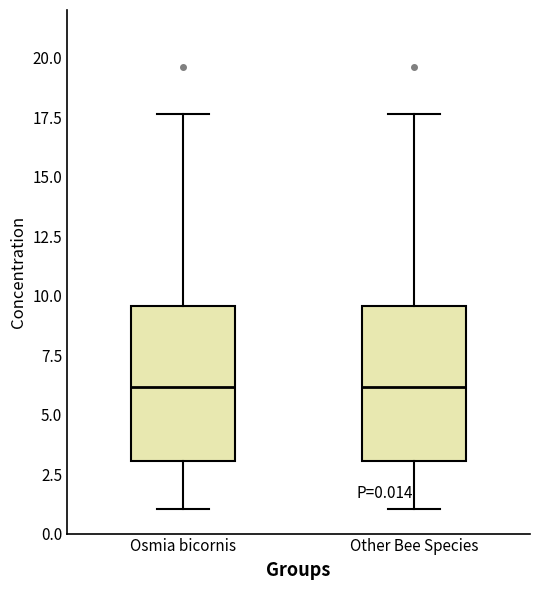

Reading left to right, read every box against the y-axis: the position of its median line, the range the box covers, and the ends of its whiskers. The values are not printed on the chart, so give them approximately, as read against the axis.

Osmia bicornis: median 6.0, box 3.0 to 9.5, whiskers 1.0 to 17.5
Other Bee Species: median 6.0, box 3.0 to 9.5, whiskers 1.0 to 17.5